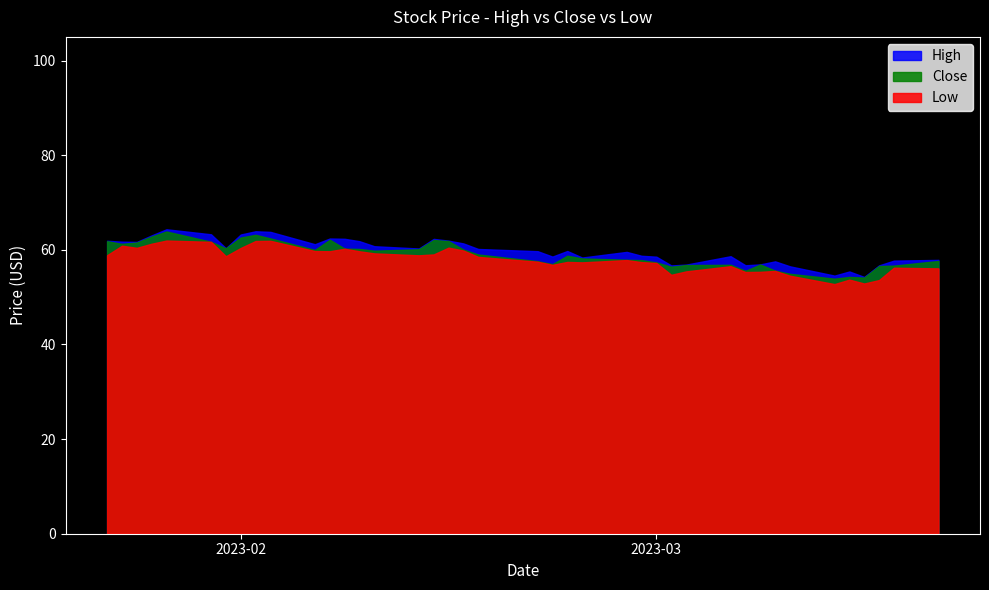

Is it true that Close equals 63.2 at 8?

True